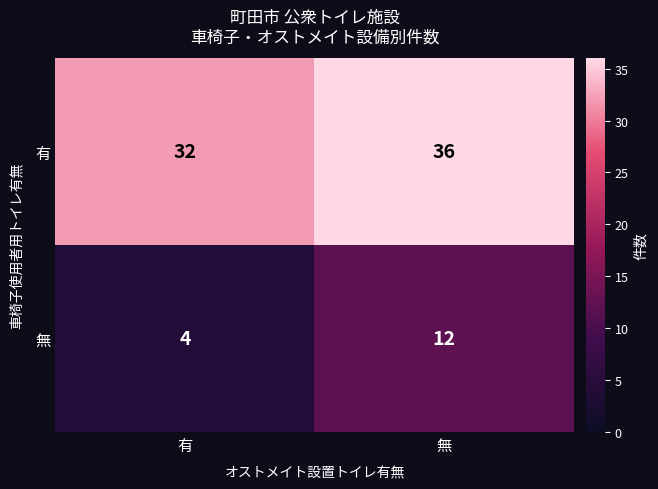

What is the maximum value shown in the chart?

36